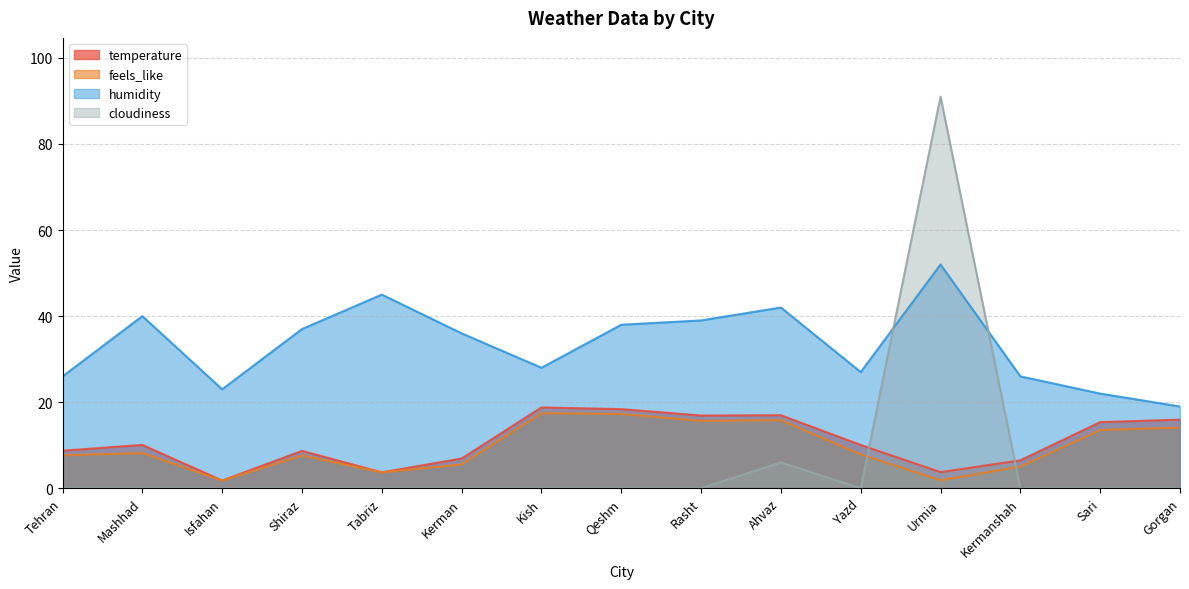

In feels_like, how many points are lower than both neighbors (excluding endpoints)?

4